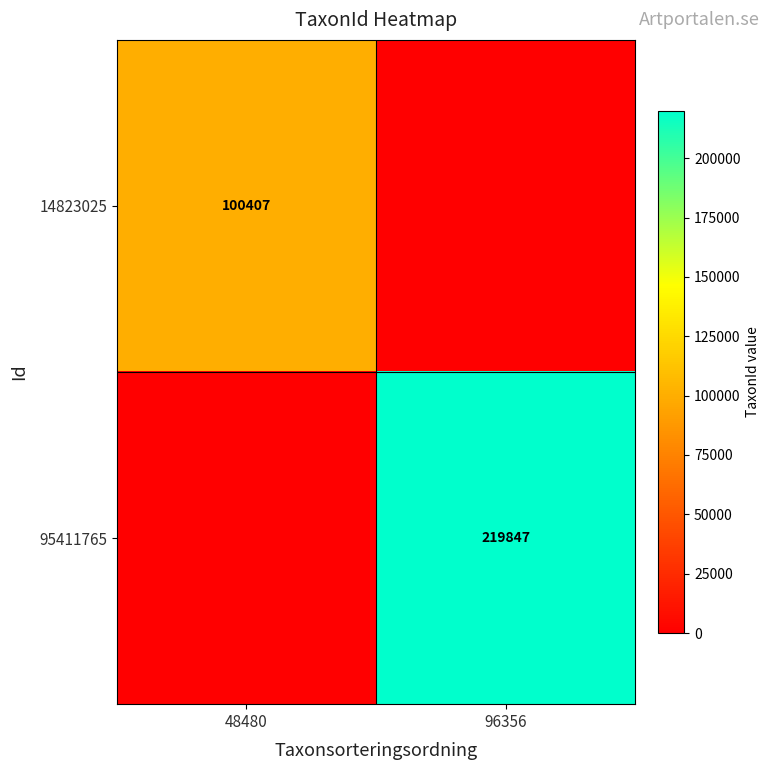

Is the value of 14823025 at 48480 greater than the value of 95411765 at 96356?

No